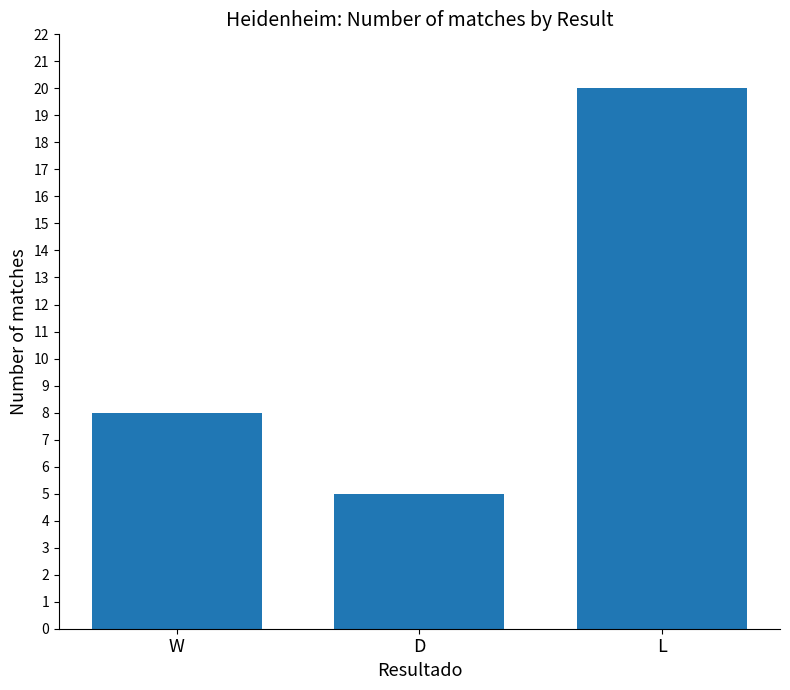

Is it true that the value at L is 20?

True